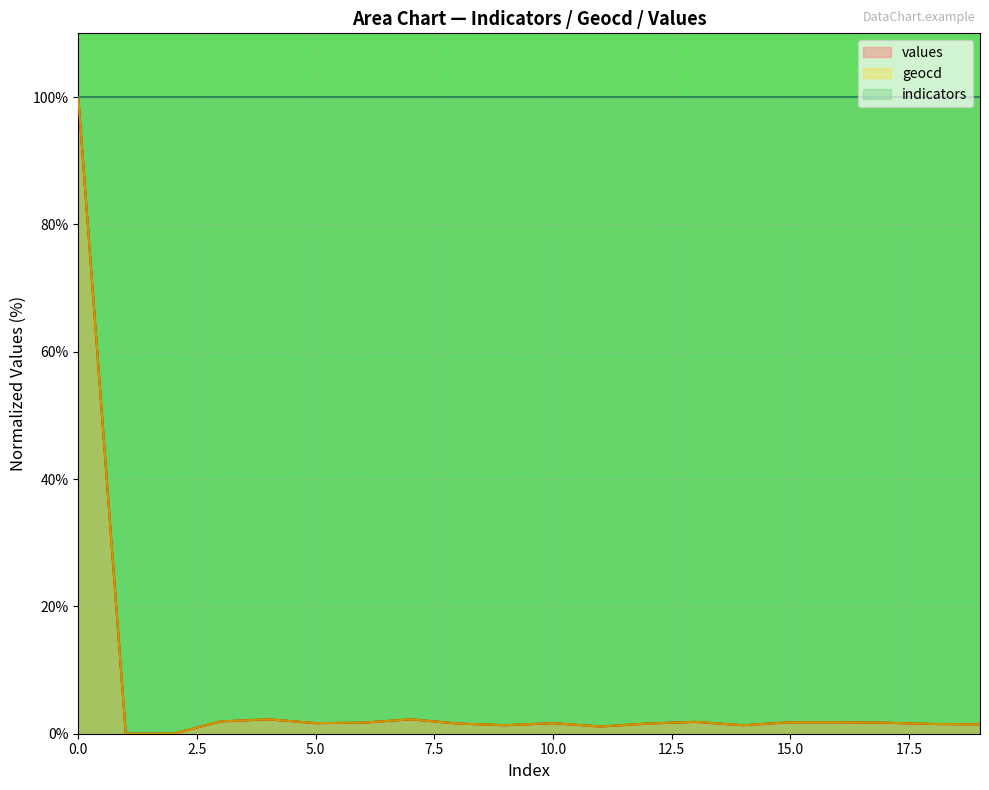

What is the average value of the geocd series?

6.4